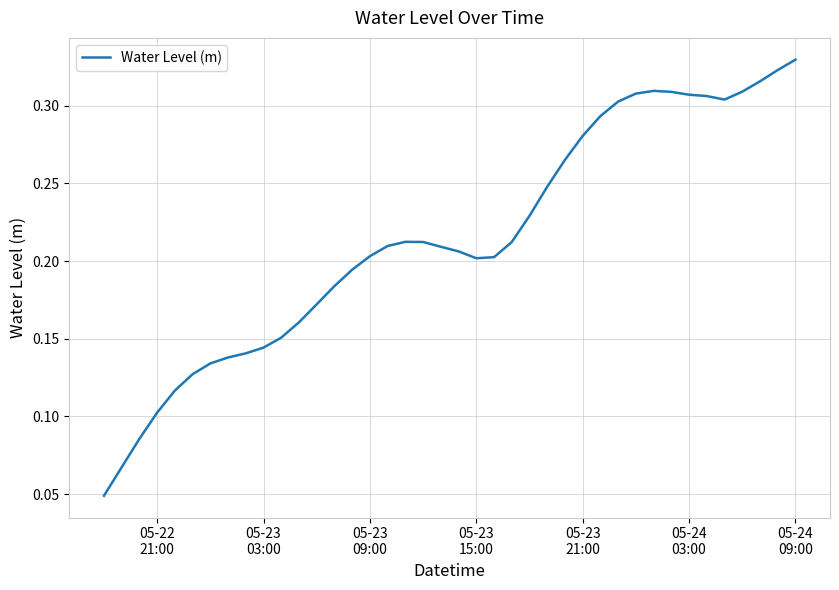

What is the sum of all values?

8.6